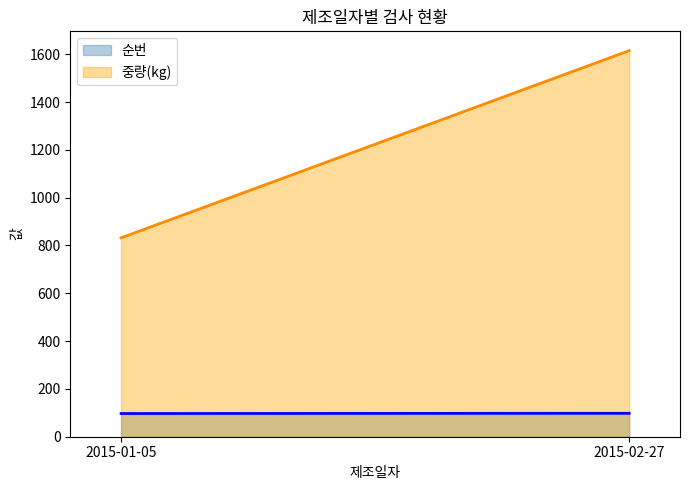

What is the average value of the 순번 series?

97.5